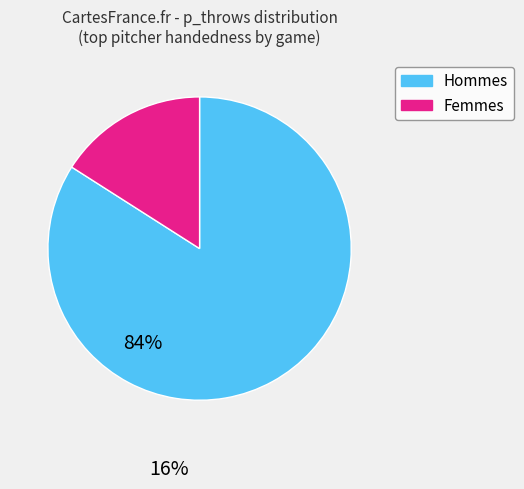

Does any single category account for the majority?

Yes